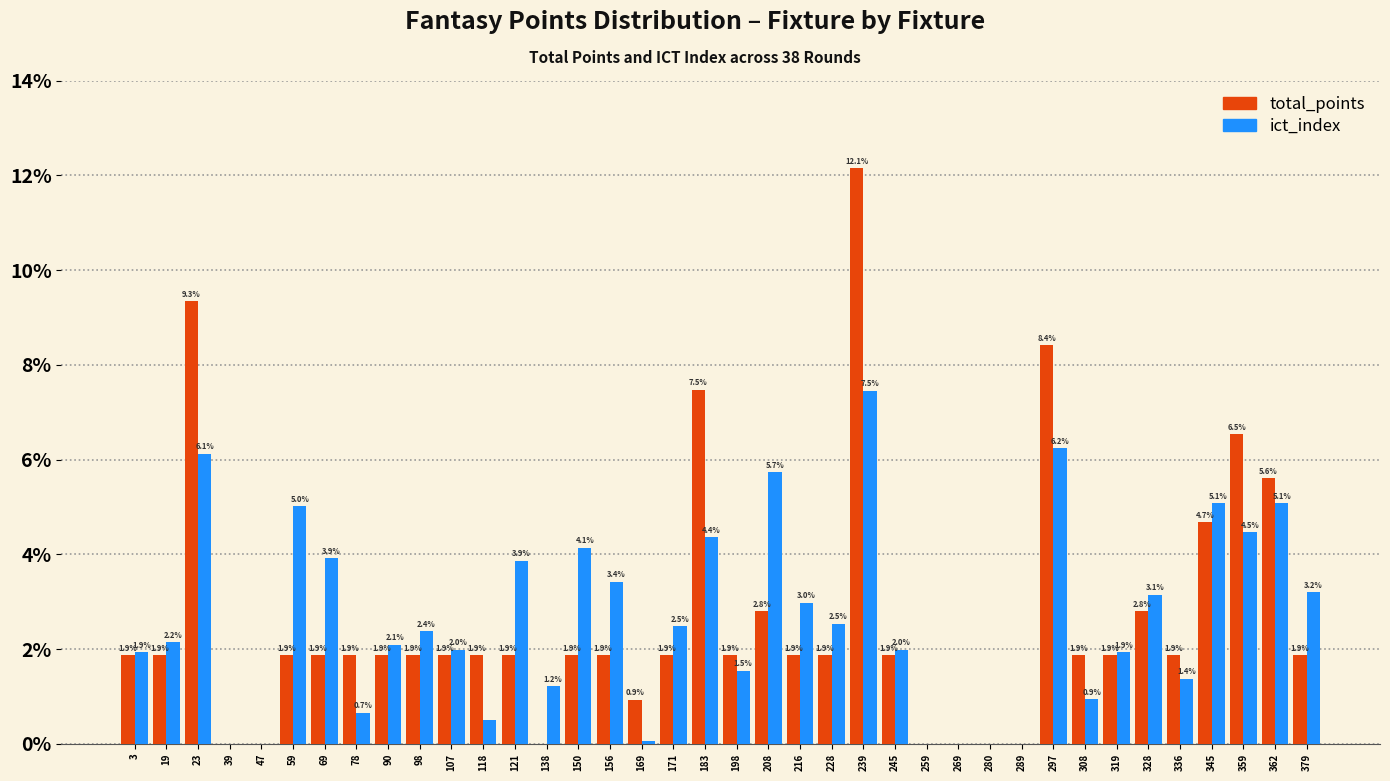

Where does the total_points series first go above 1?

3